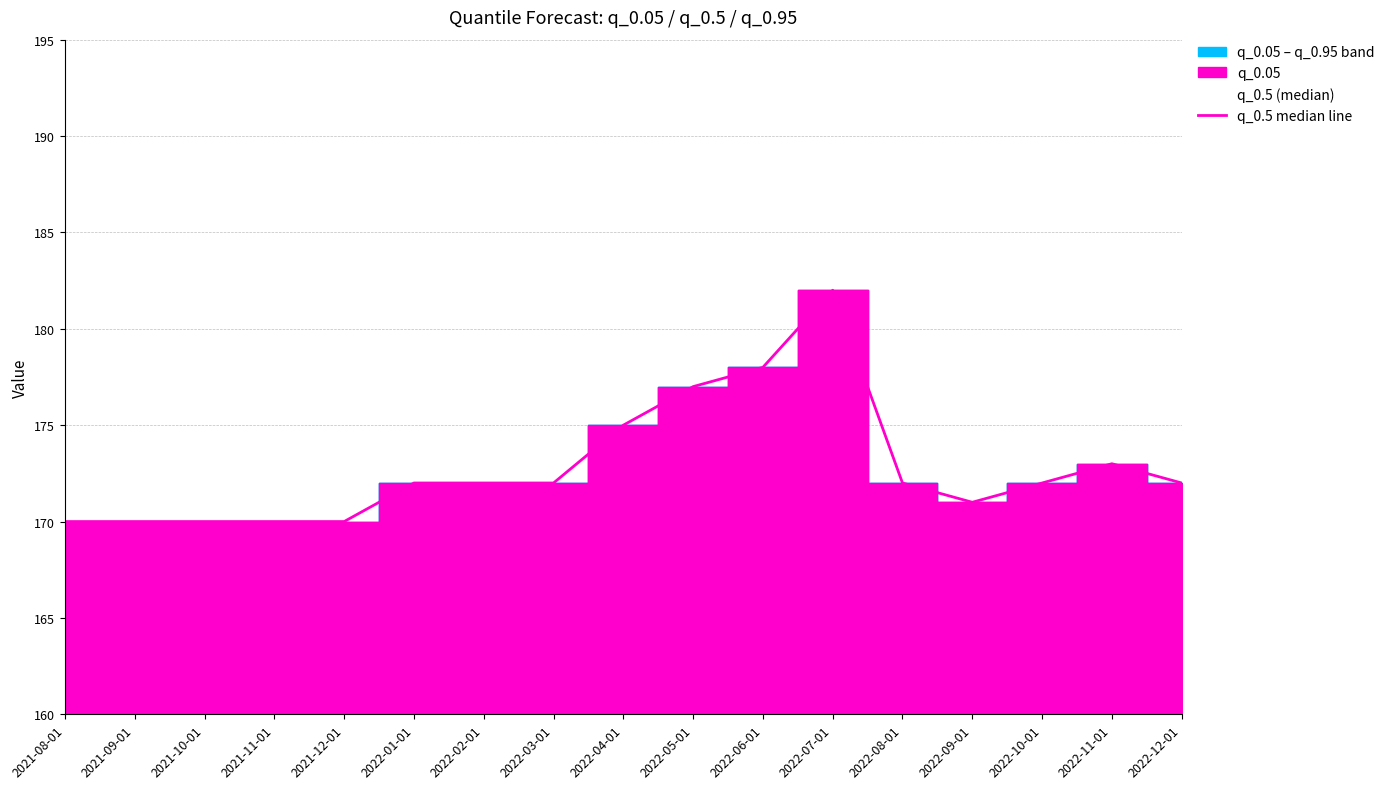

True or false: the data shows 170 at 2021-11-01.

True